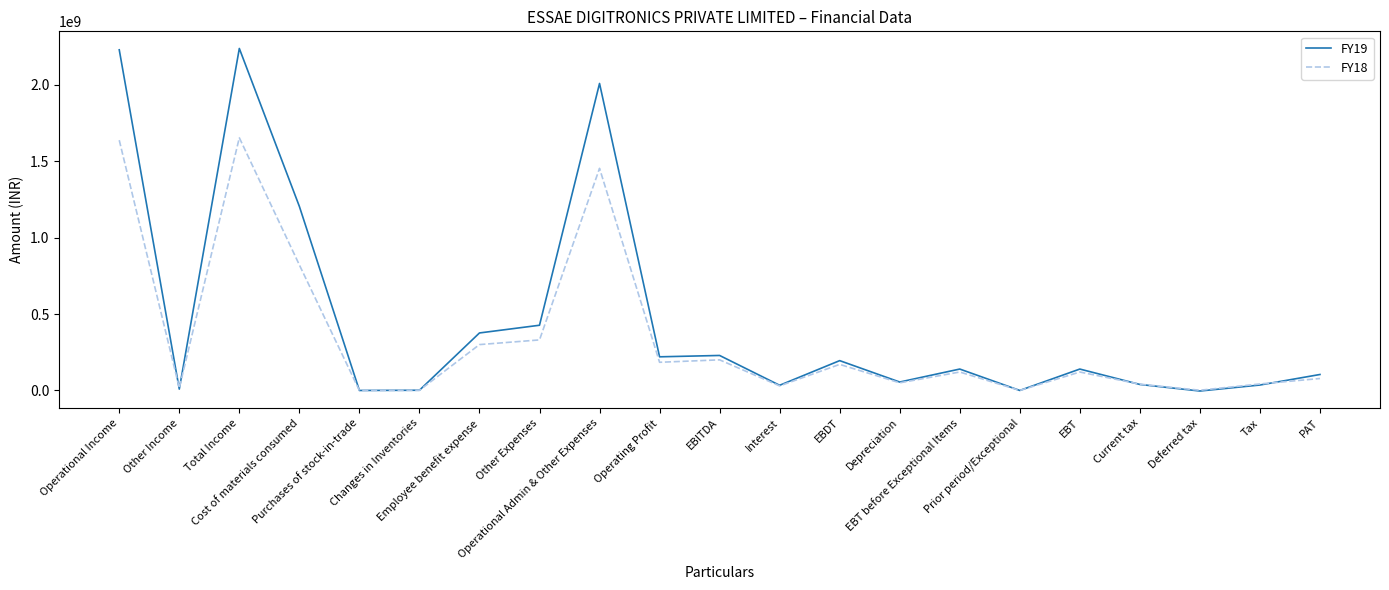

Which series has the largest total across all categories?

FY19